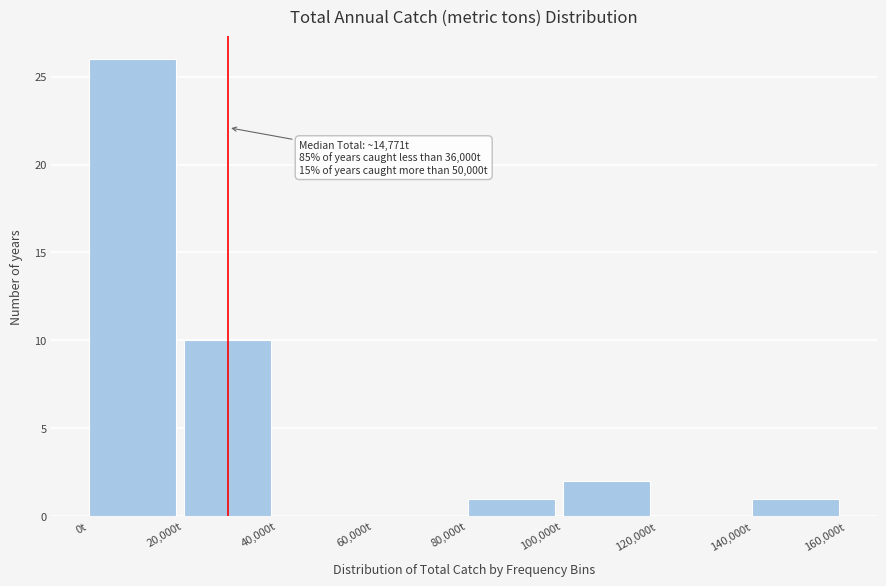

Which range on the x-axis has the tallest bar?

0 to 20000